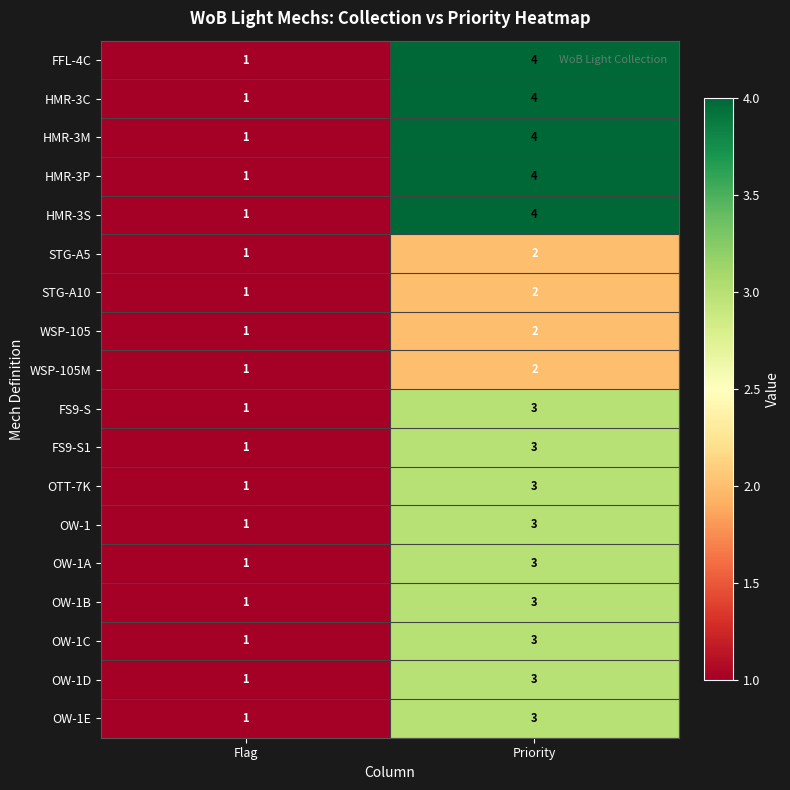

Where is FS9-S1 nearest to the value 2?

Flag